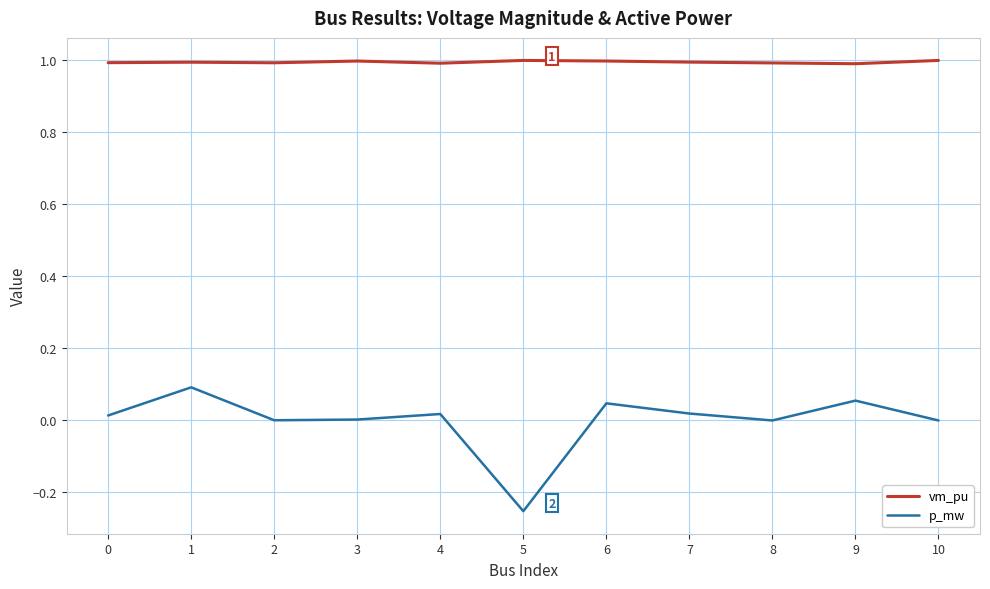

List the series in order of their overall mean, highest first.

vm_pu, p_mw